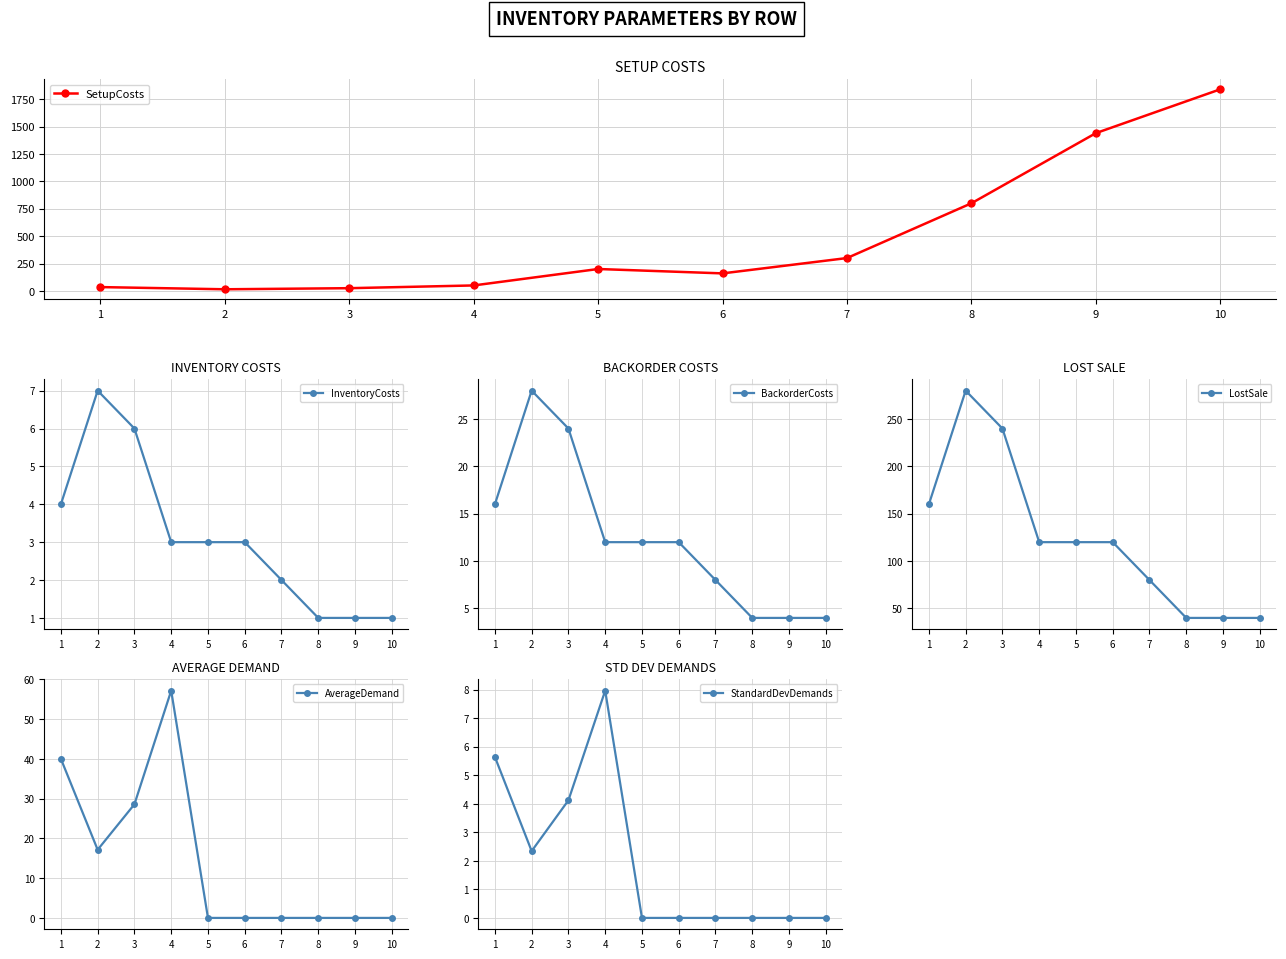

Which series has the largest total across all categories?

SetupCosts